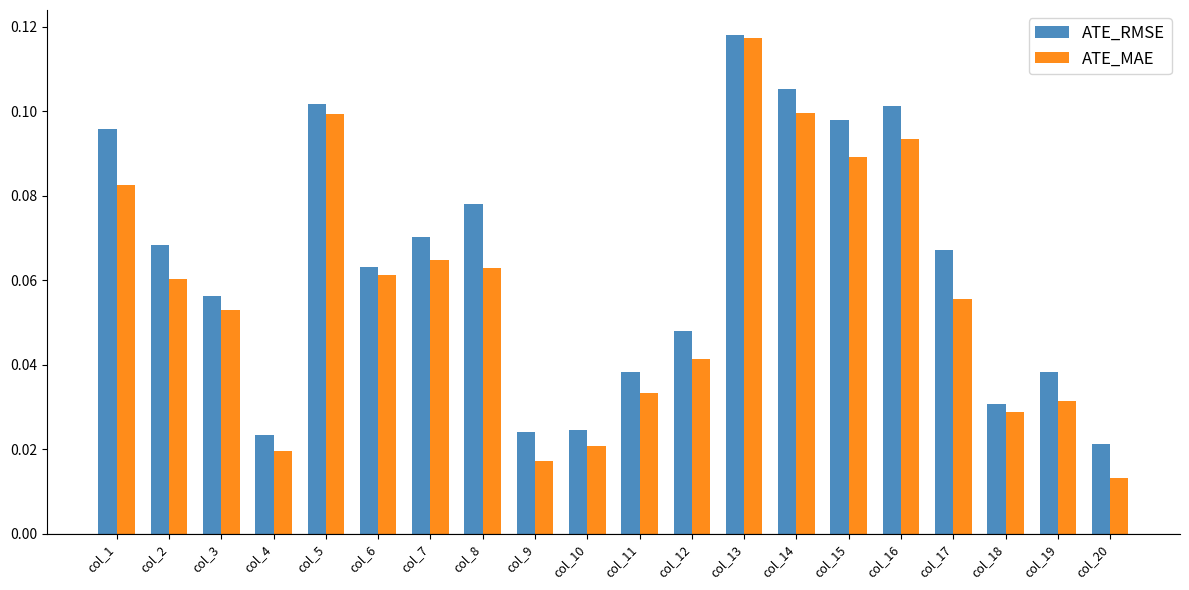

Count the ATE_RMSE values in the range 0 to 1.

20